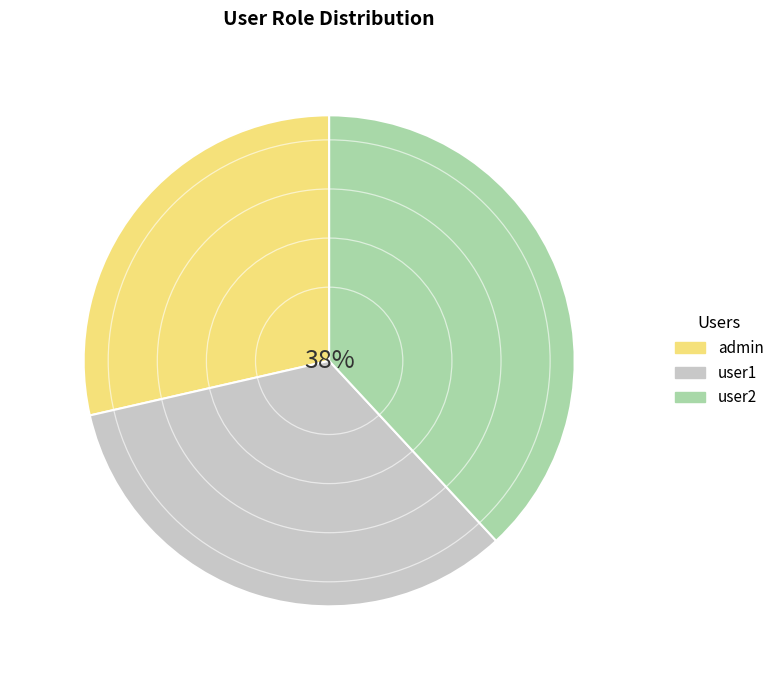

Rank the categories by value from highest to lowest.

user2, user1, admin